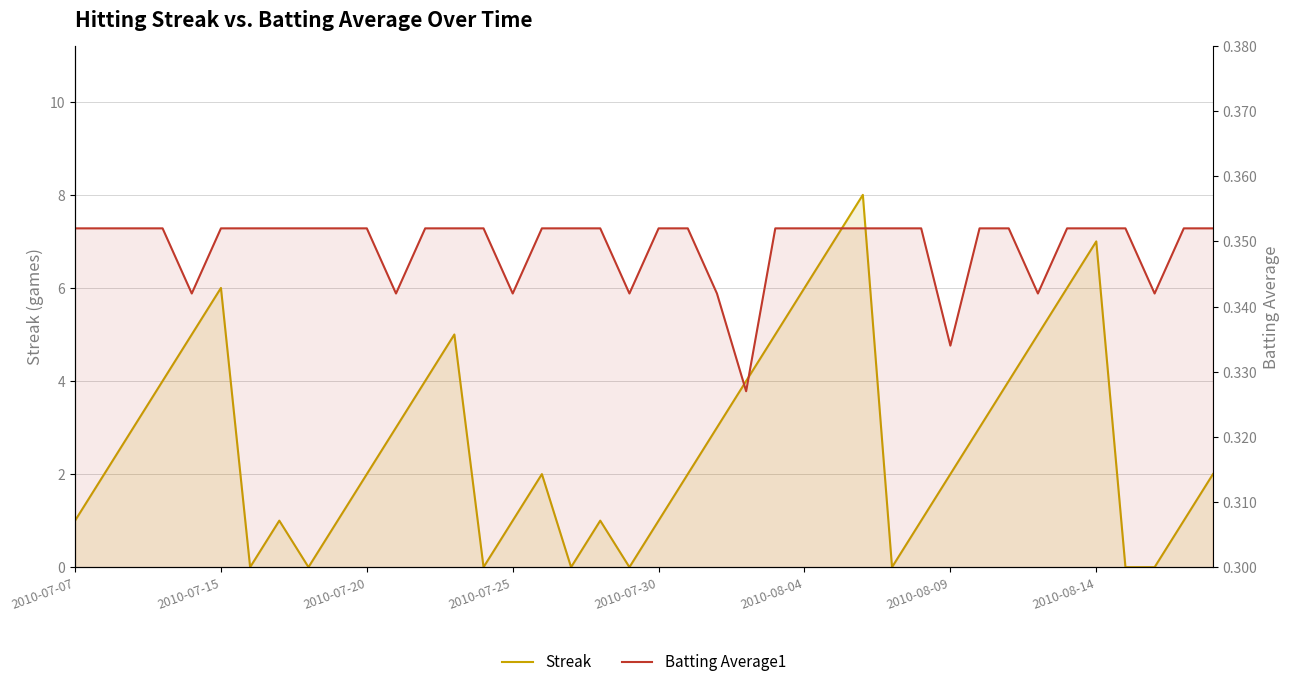

True or false: Batting Average1 has a value of 0.4 at 38.

True